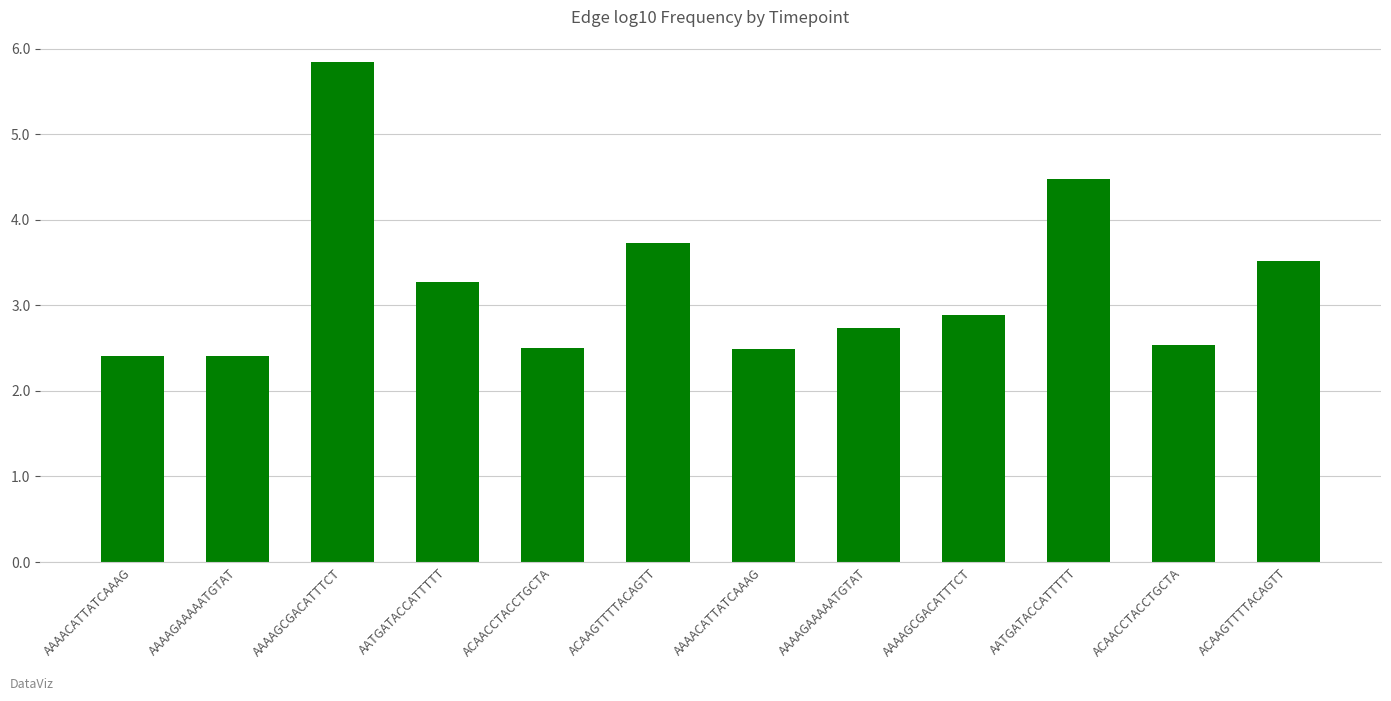

How many bars are there in total?

12